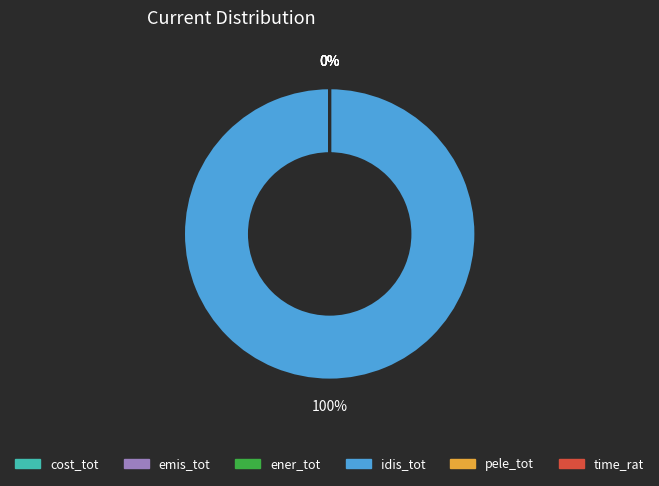

What percentage is NOT represented by ener_tot?

100.0%